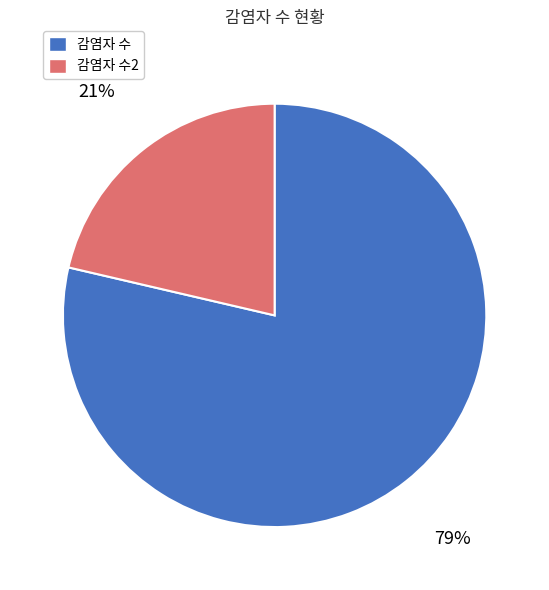

What is the ratio of the value at 감염자 수2 to the value at 감염자 수?

0.3